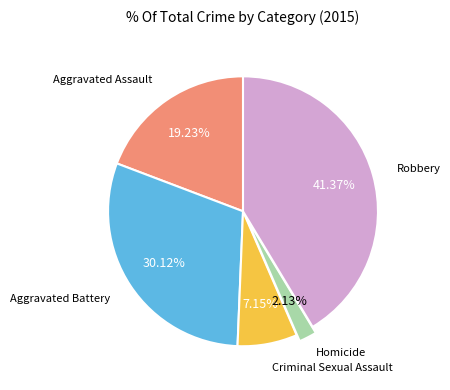

To the nearest percent, what is the difference between the largest and smallest slice percentages?

39%